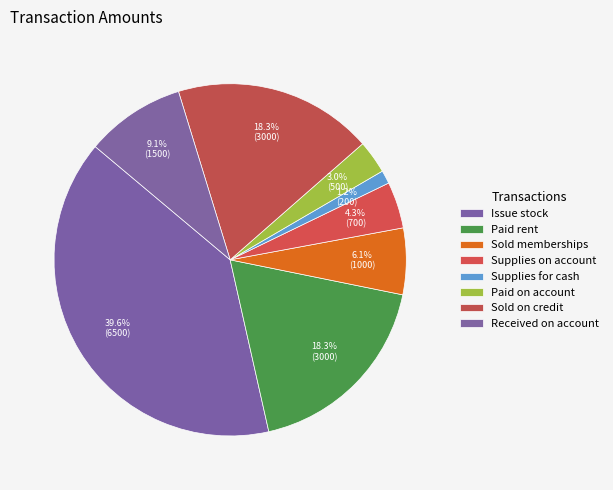

How many slices are in this pie chart?

8